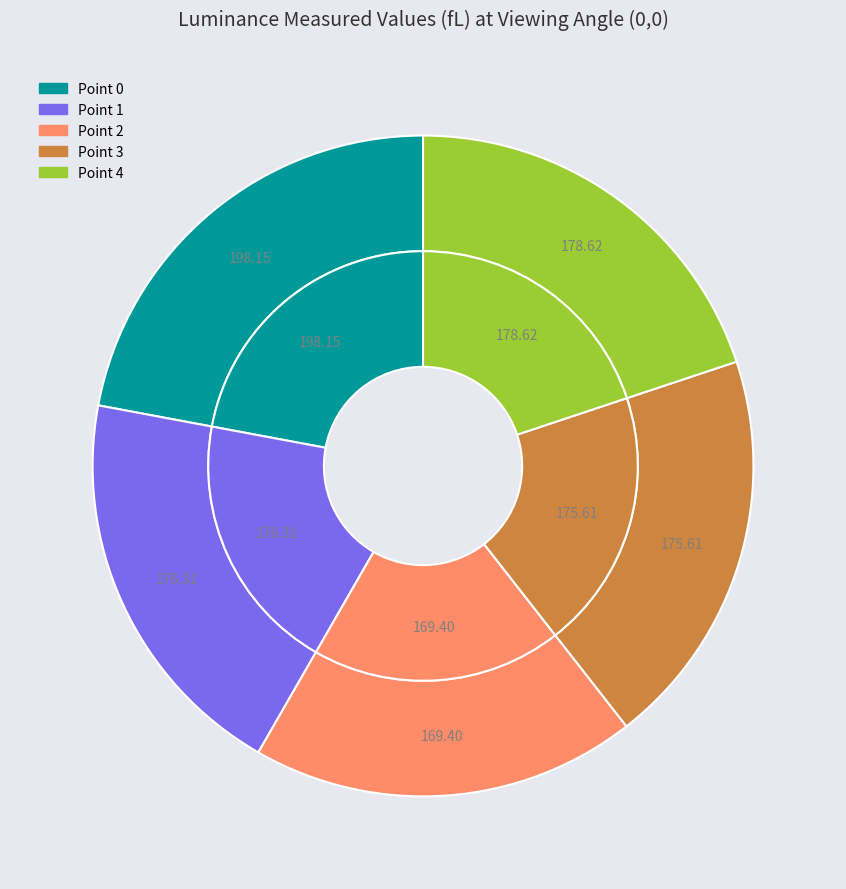

To the nearest percent, what percentage of the pie is Point 3?

20%